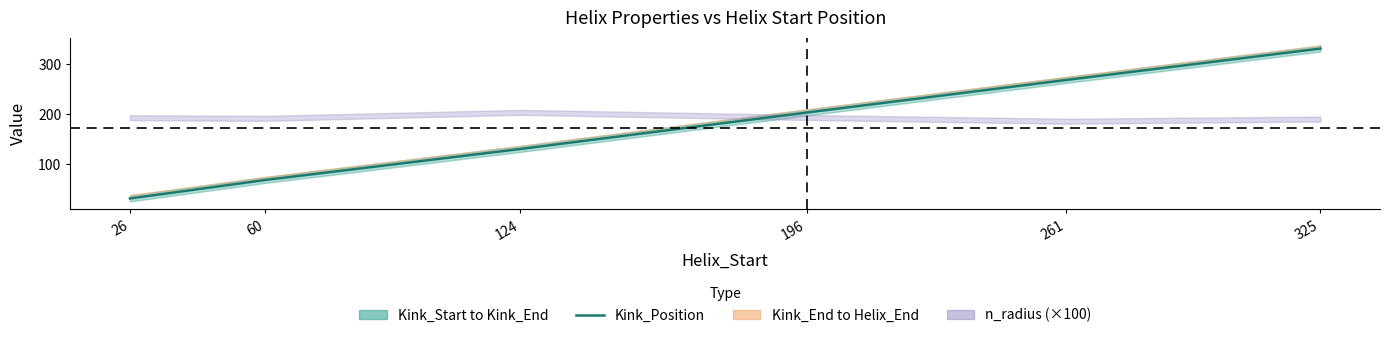

True or false: the data shows 130 at 124.

True